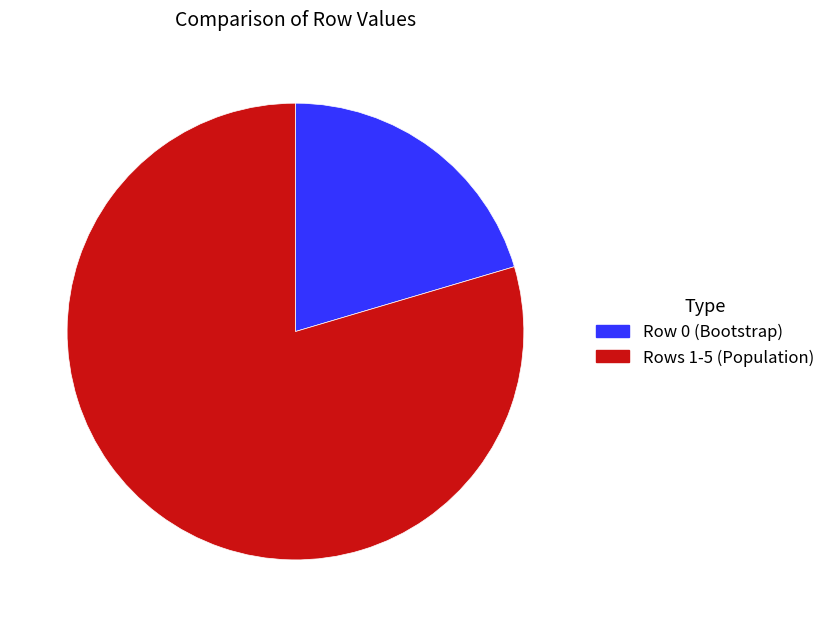

Is there any slice that represents more than half of the pie?

Yes